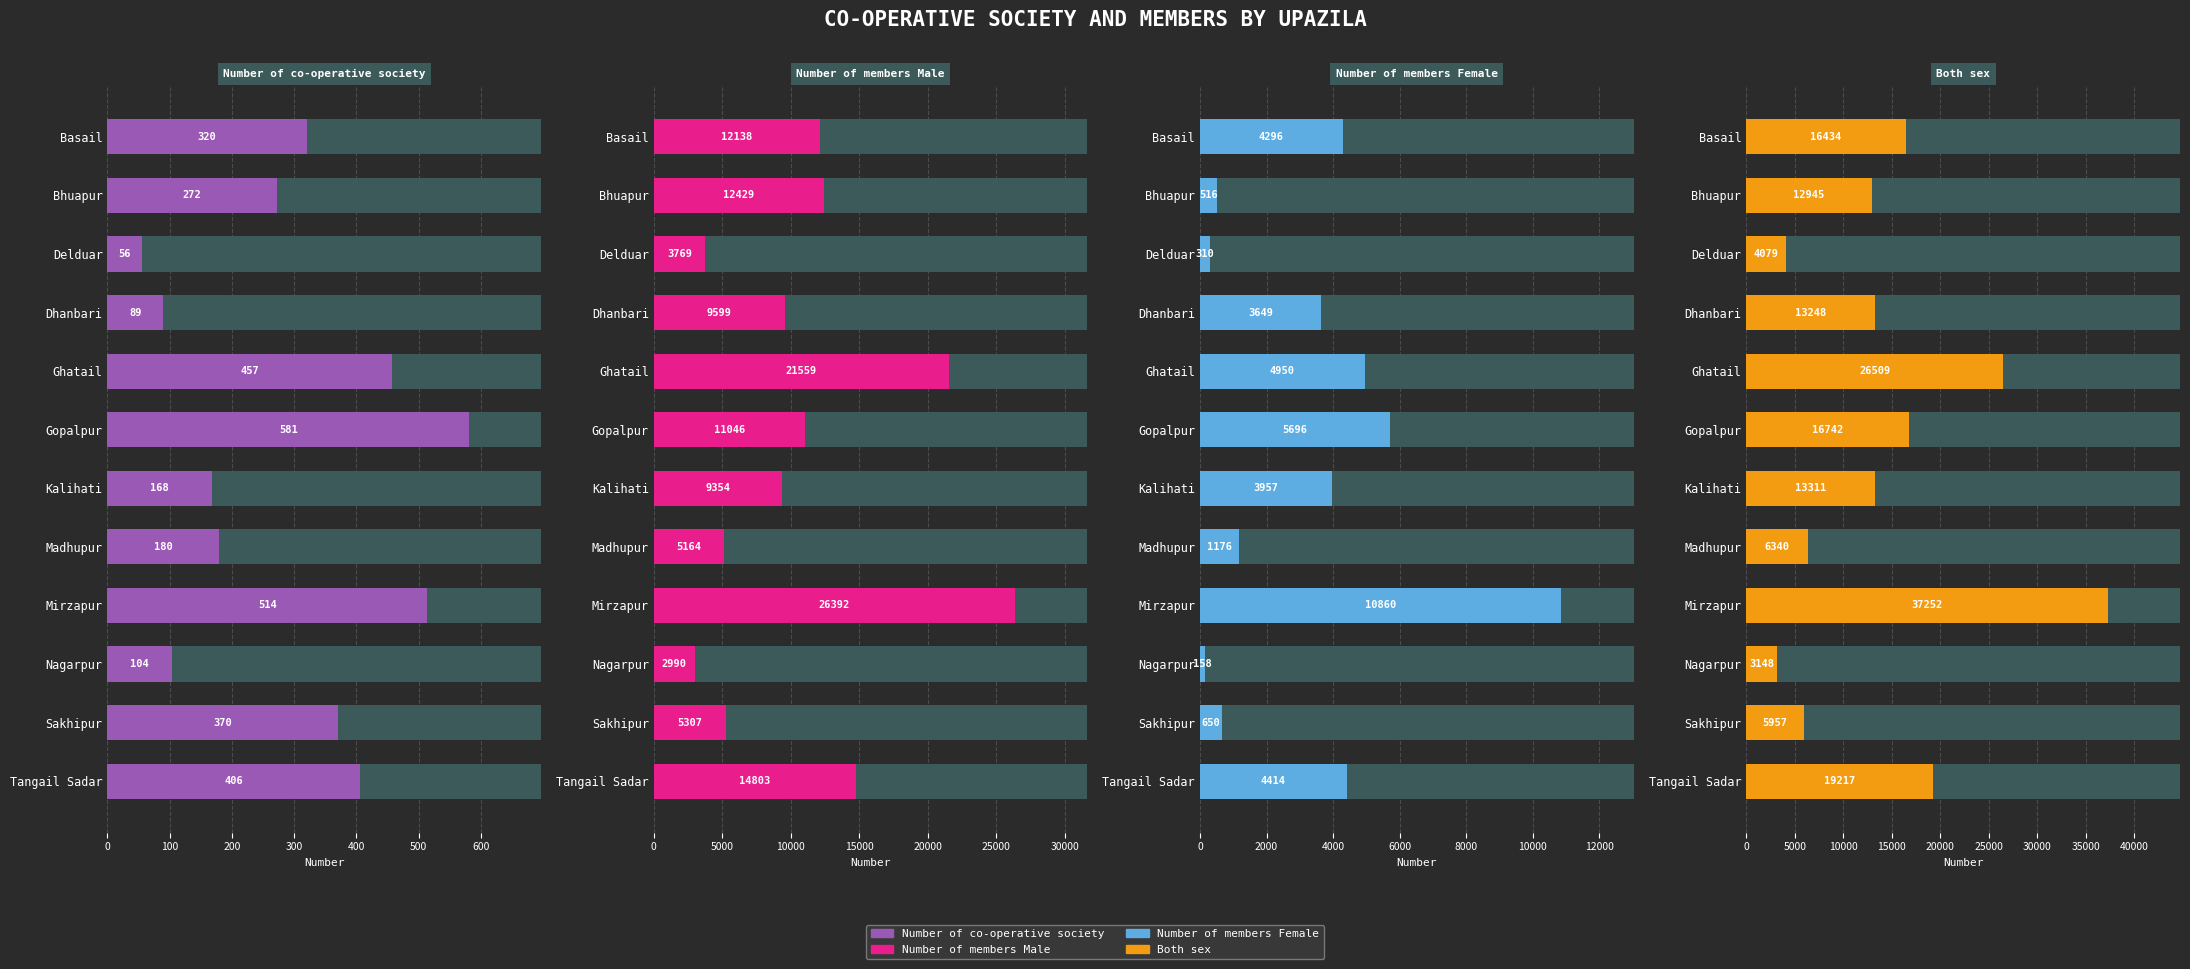

What is the minimum value shown in the chart?

56